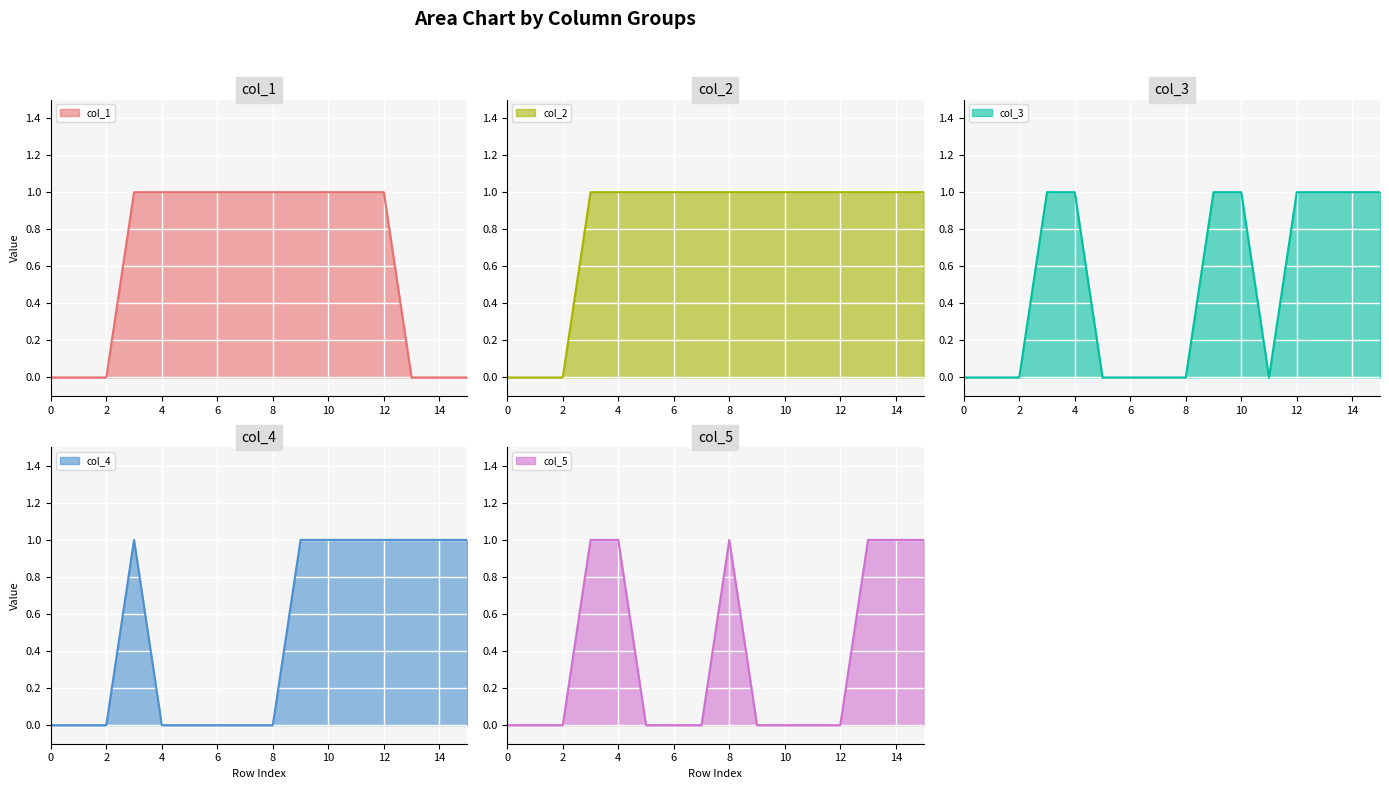

The col_1 series shows 1 at 8. True or false?

True